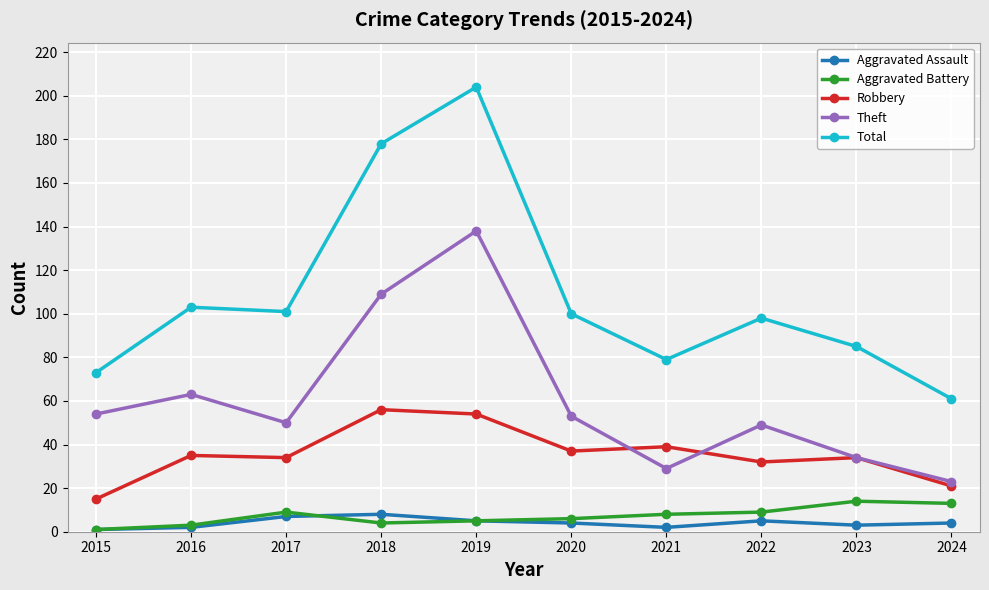

What is the value of the Aggravated Assault point at the 10th from the left?

4